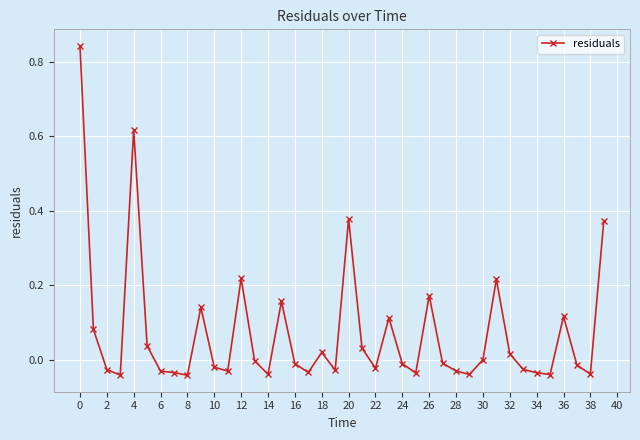

How many series are shown in this chart?

1